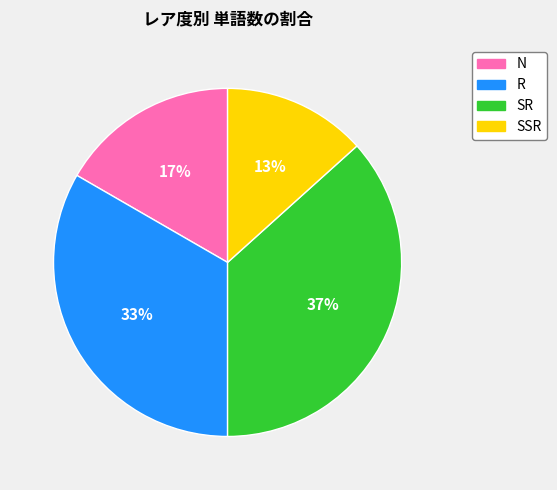

What percentage is the R slice, to the nearest percent?

33%